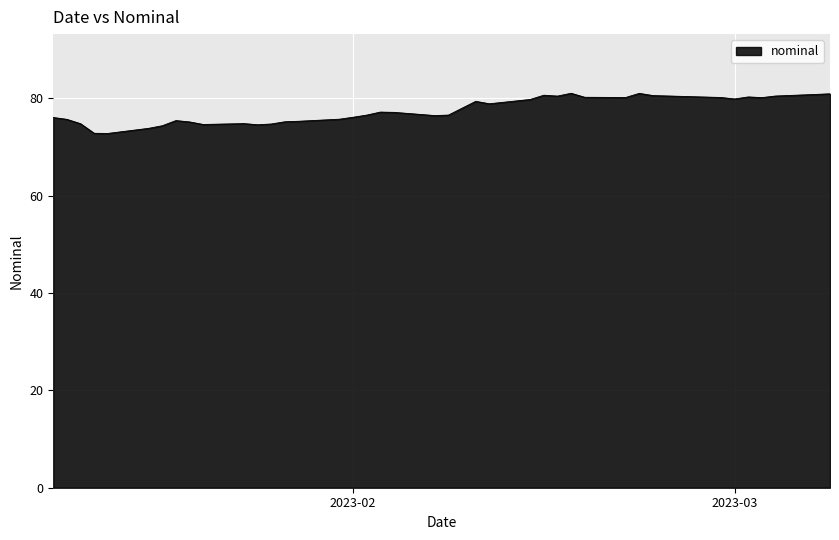

Does the chart have visible grid lines?

Yes